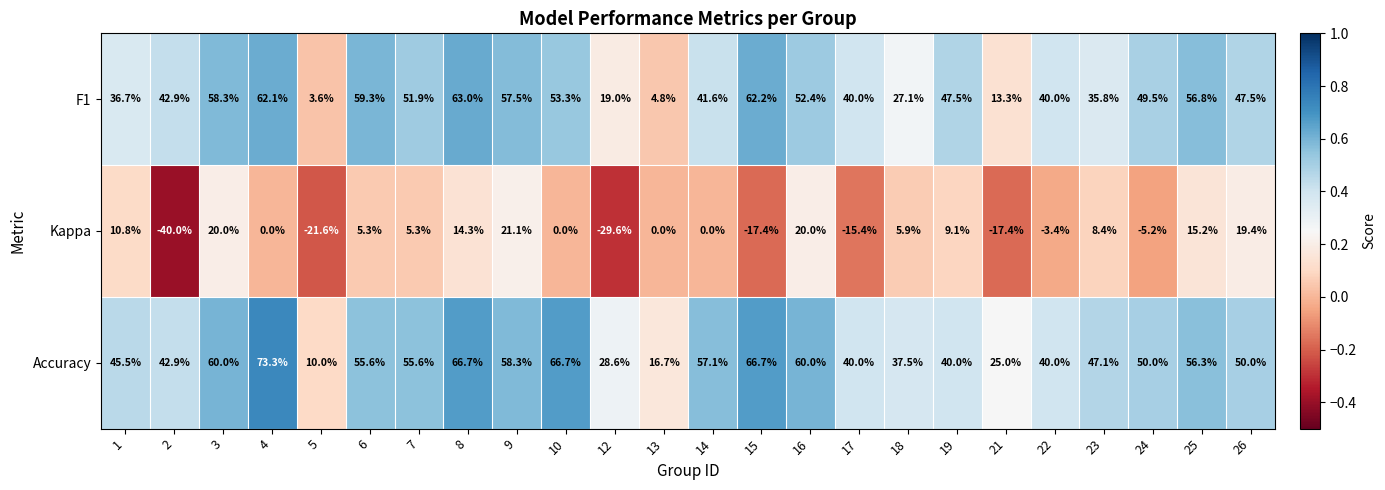

Which series has the largest total across all categories?

Accuracy